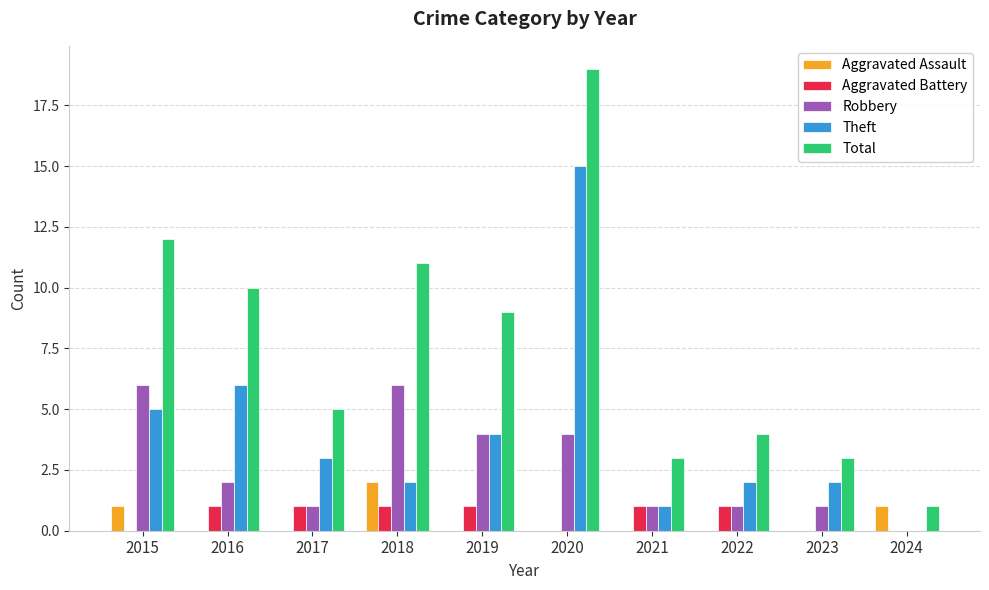

Read the Robbery value at 2015.

6